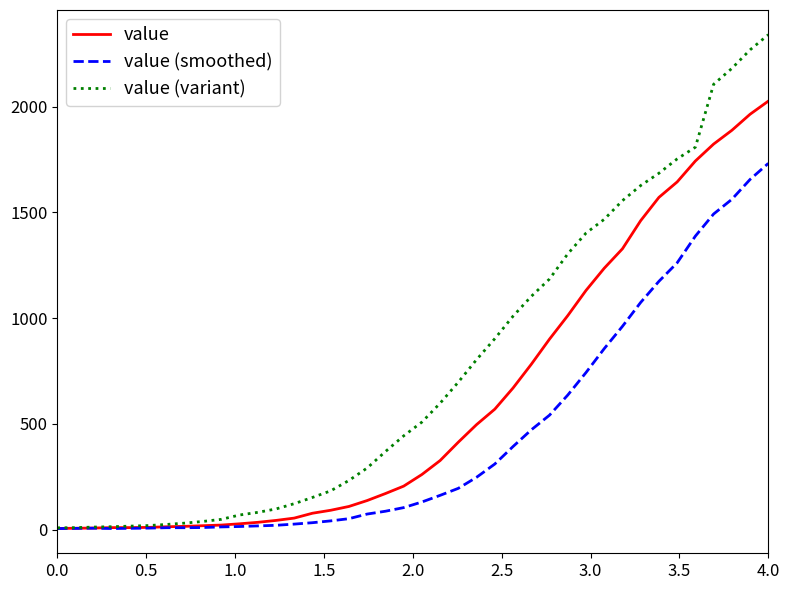

List the series in order of their overall mean, highest first.

value (variant), value, value (smoothed)